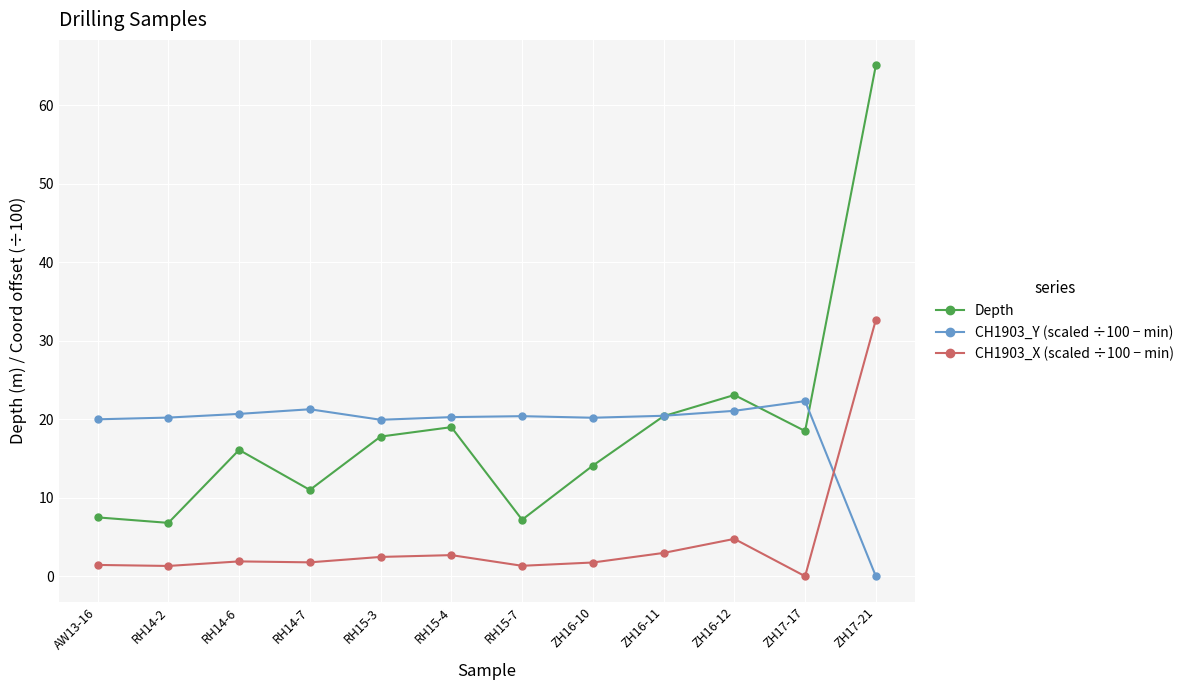

What is the difference between the highest and lowest values at RH15-3?

17.5